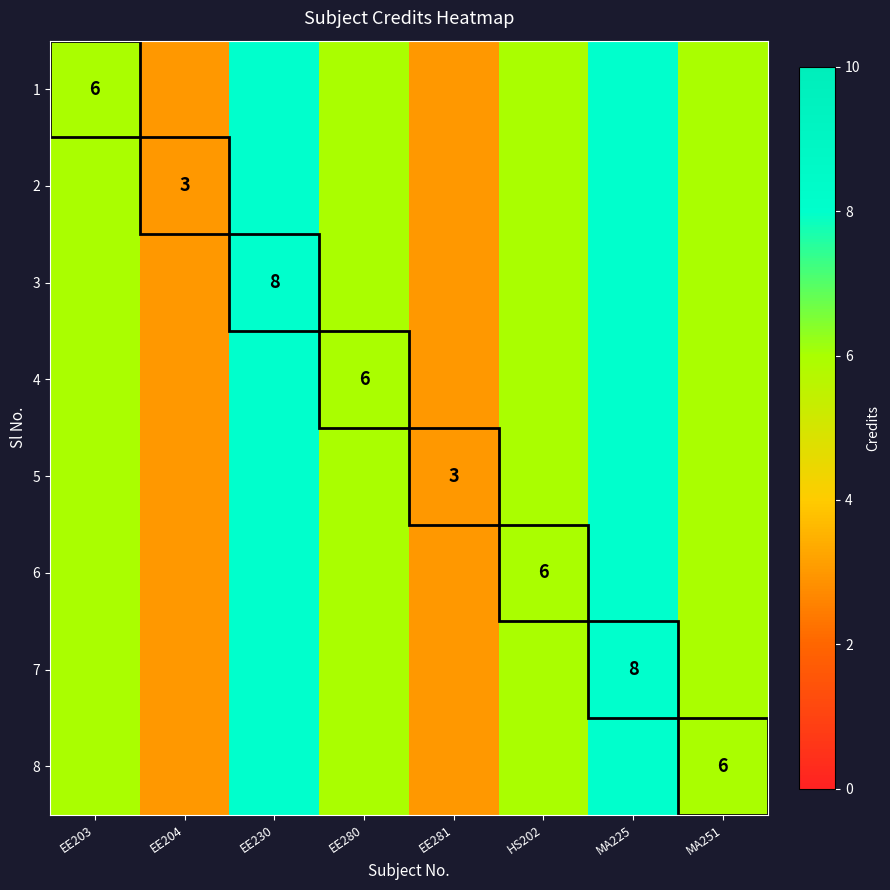

The value of 6 at HS202 is 8. True or false?

False